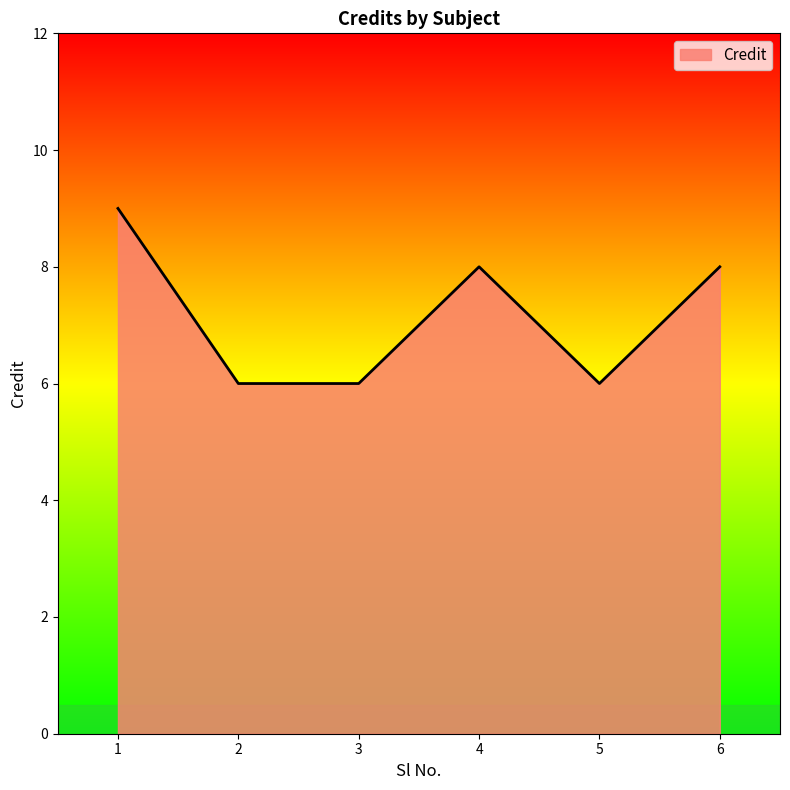

What is the smallest value displayed?

6